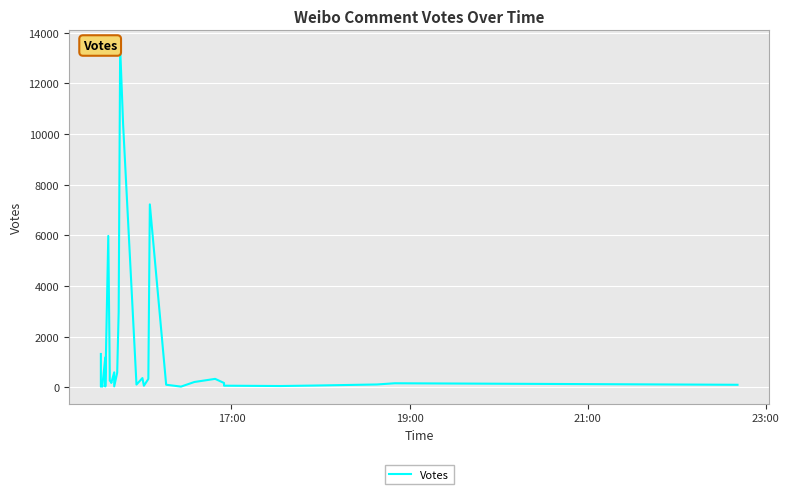

Count the number of values greater than 170.

19